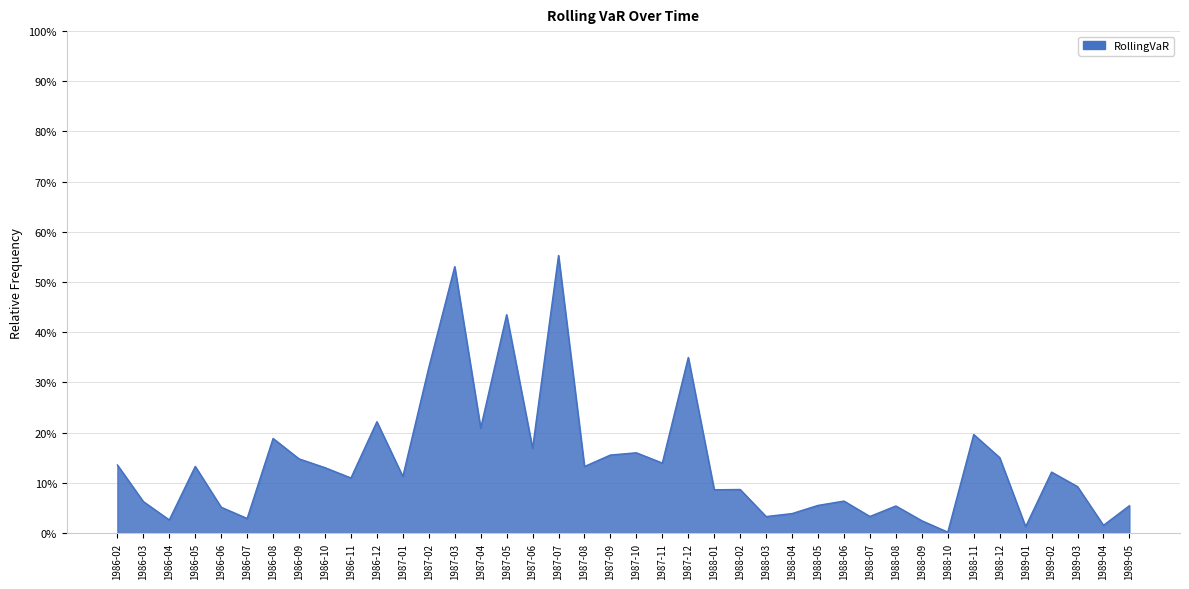

List the labels in order of value, largest first.

1987-07, 1987-03, 1987-05, 1987-12, 1987-02, 1986-12, 1987-04, 1988-11, 1986-08, 1987-06, 1987-10, 1987-09, 1988-12, 1986-09, 1987-11, 1986-02, 1986-05, 1987-08, 1986-10, 1989-02, 1987-01, 1986-11, 1989-03, 1988-02, 1988-01, 1988-06, 1986-03, 1988-05, 1989-05, 1988-08, 1986-06, 1988-04, 1988-07, 1988-03, 1986-07, 1986-04, 1988-09, 1989-04, 1989-01, 1988-10